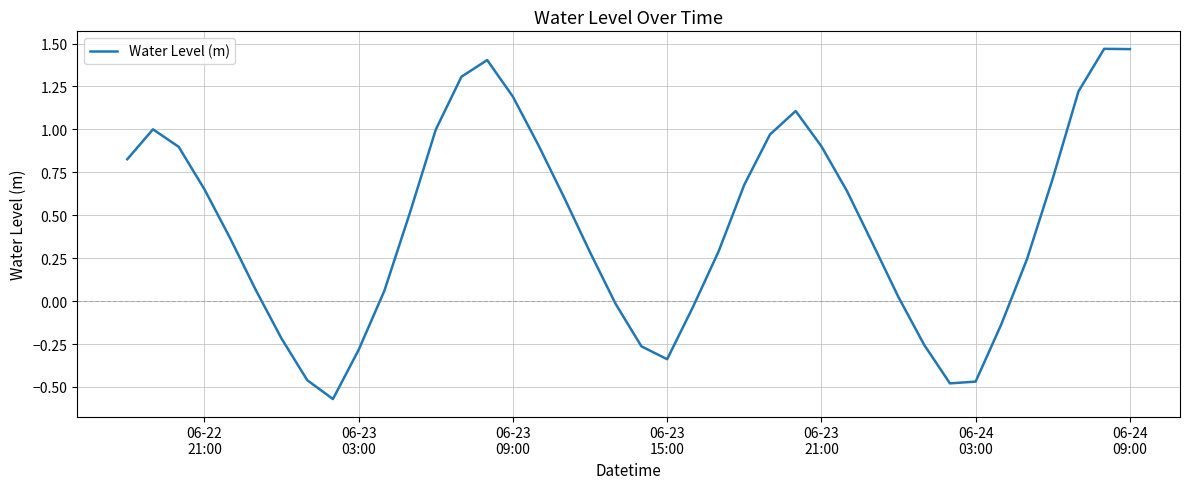

What is the difference between the maximum and minimum values?

2.0